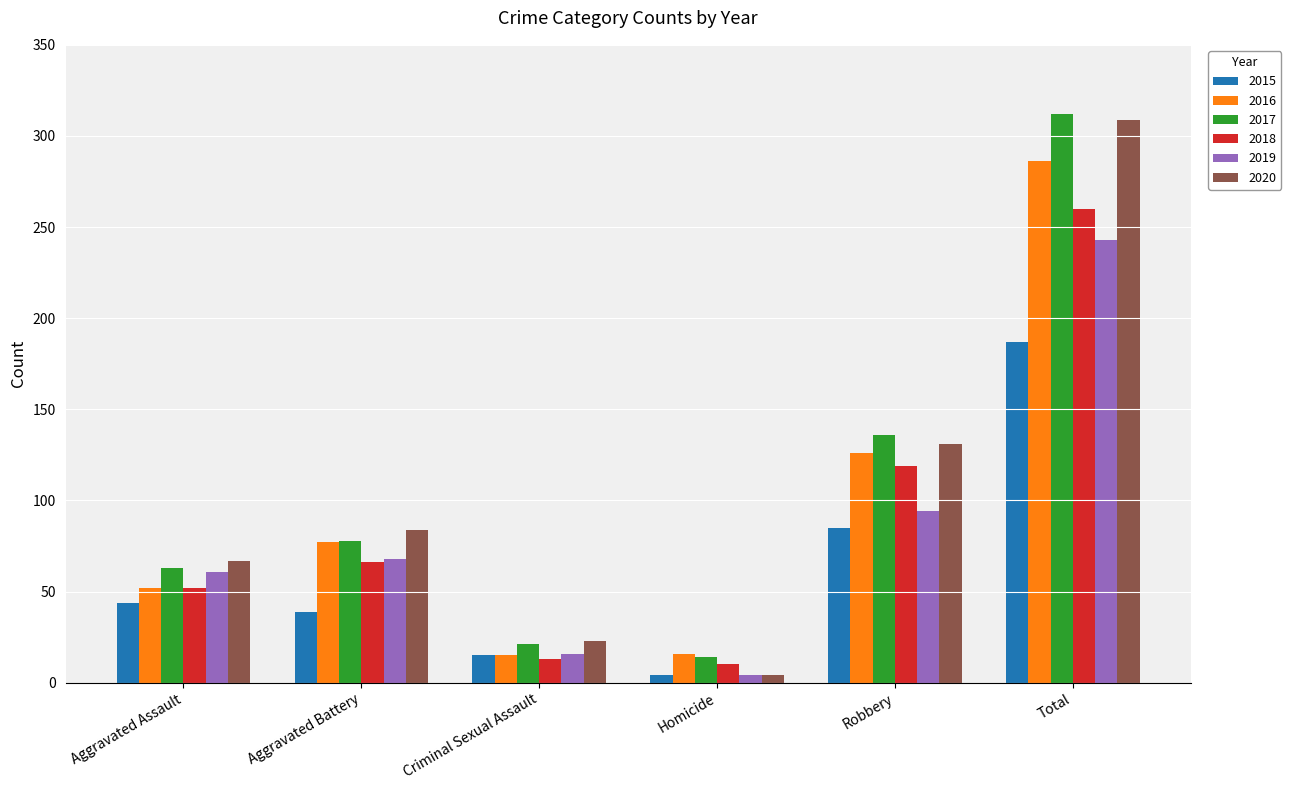

Which series has the largest range (max minus min)?

2020